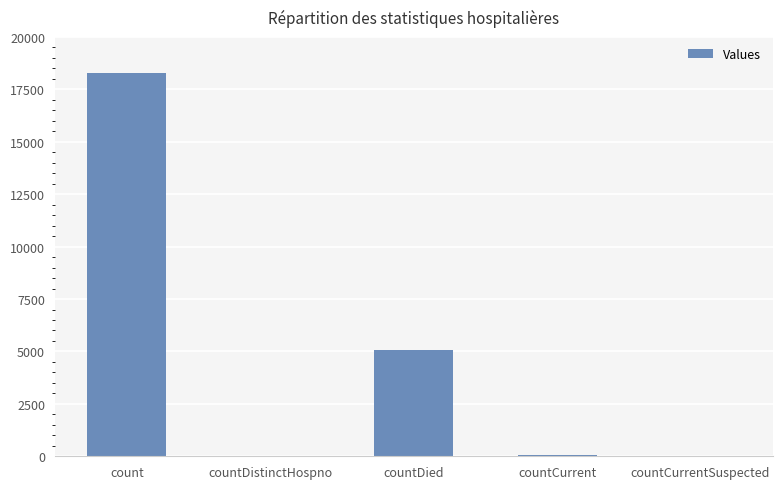

What is the sum of all values?

23416